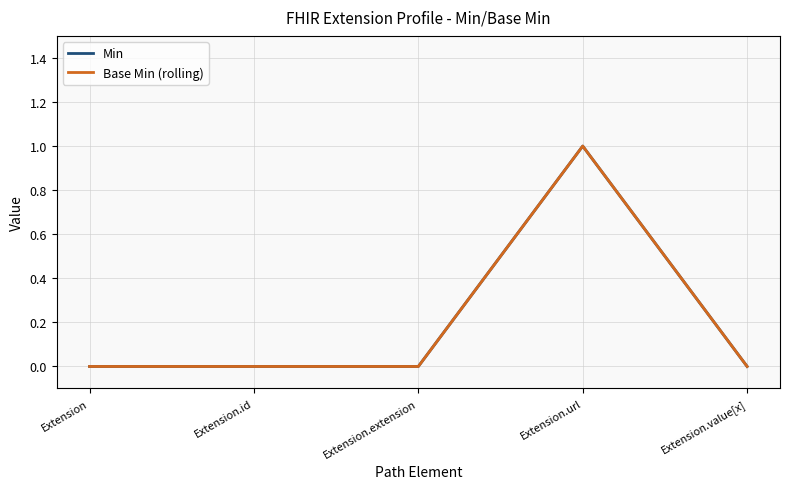

Reading left to right, list all the values displayed in this chart.

Min: Extension=0	Extension.id=0	Extension.extension=0	Extension.url=1	Extension.value[x]=0
Base Min (rolling): Extension=0	Extension.id=0	Extension.extension=0	Extension.url=1	Extension.value[x]=0